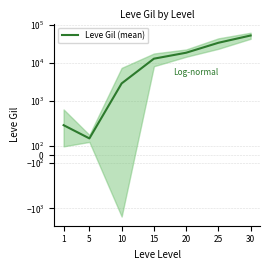

What is the change in value from 20 to 25?

+15491.7